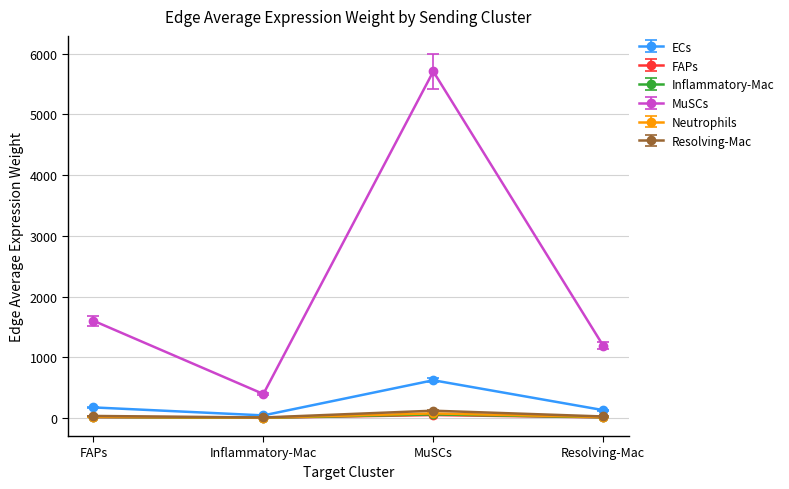

Which series changed the most between FAPs and Inflammatory-Mac?

MuSCs